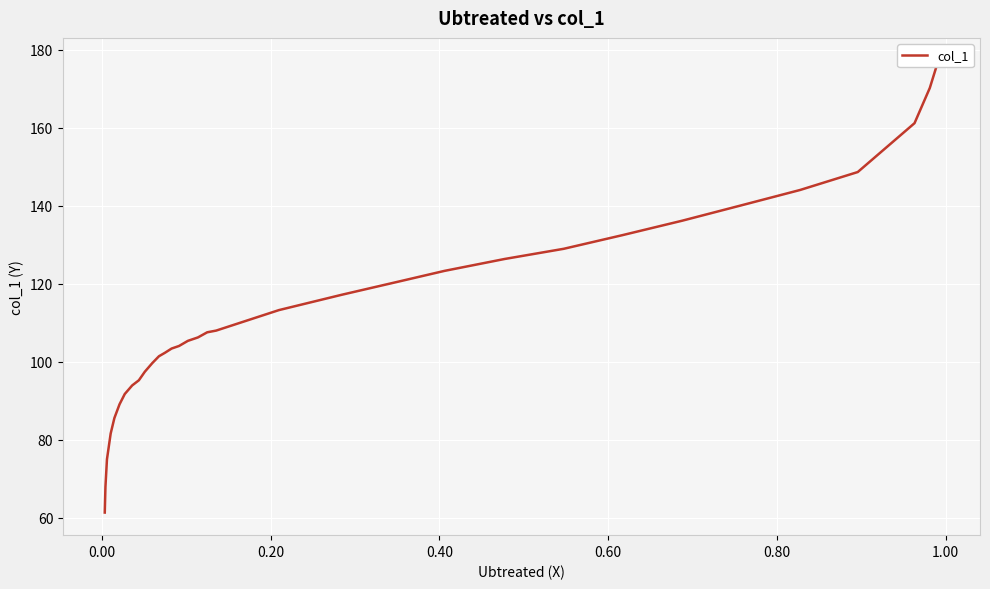

Does the chart display data point markers on the line(s)?

No